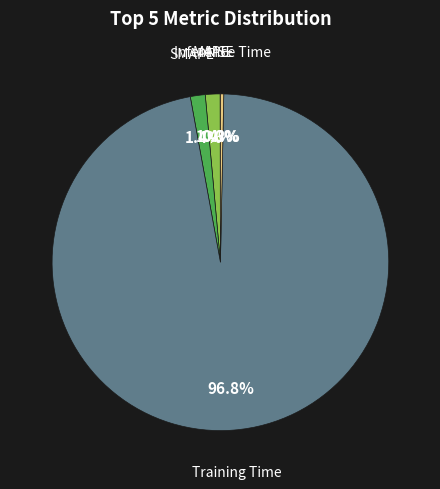

Is there a majority slice in this chart?

Yes